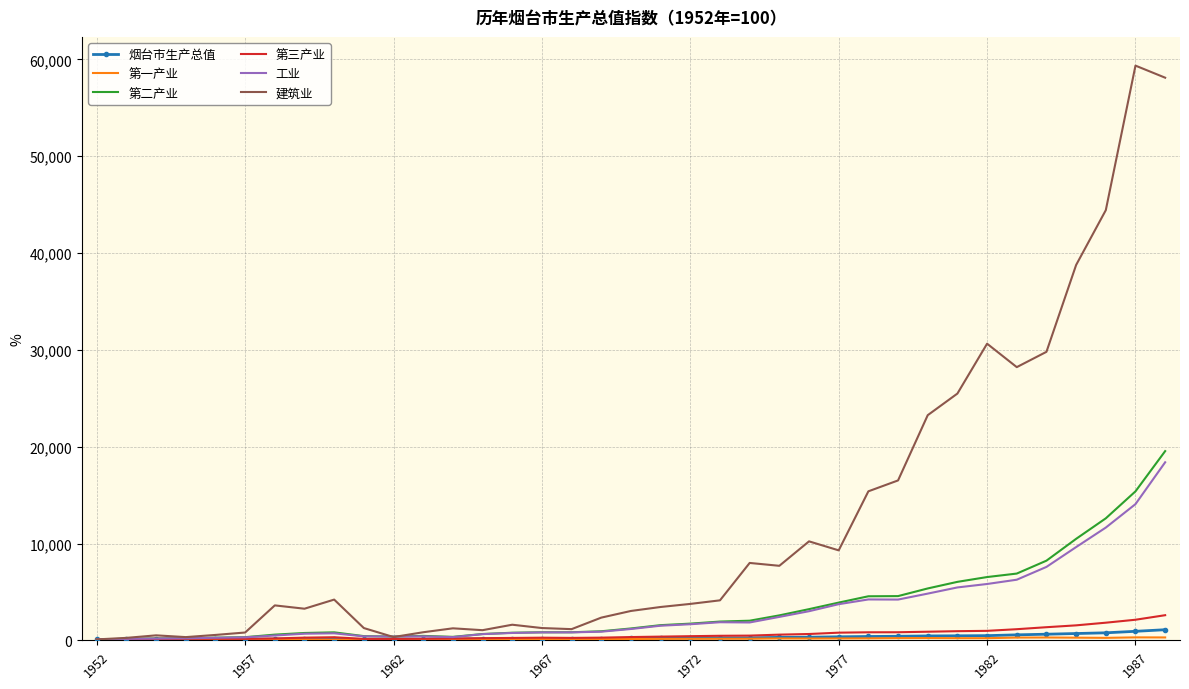

Which series has the largest total across all categories?

建筑业